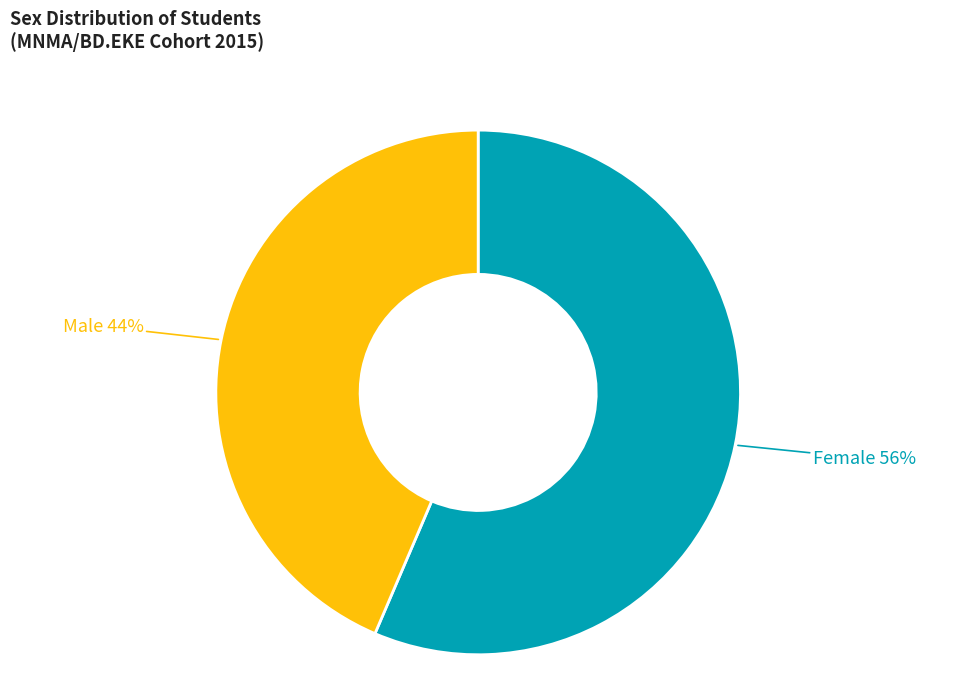

Combined, do Female and Male account for over 50%?

Yes